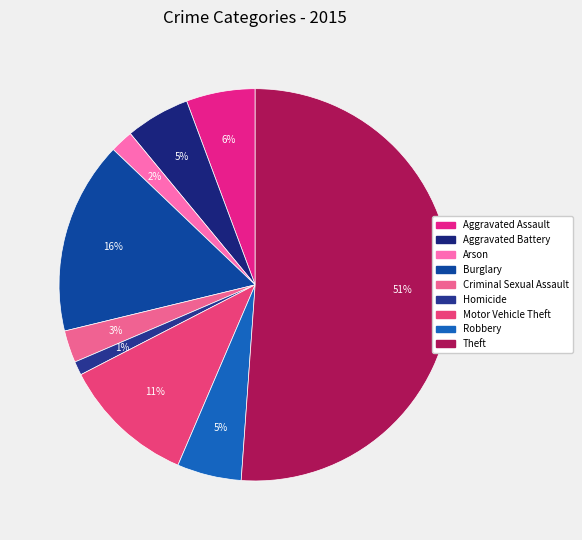

To the nearest percent, what portion does Arson represent?

2%